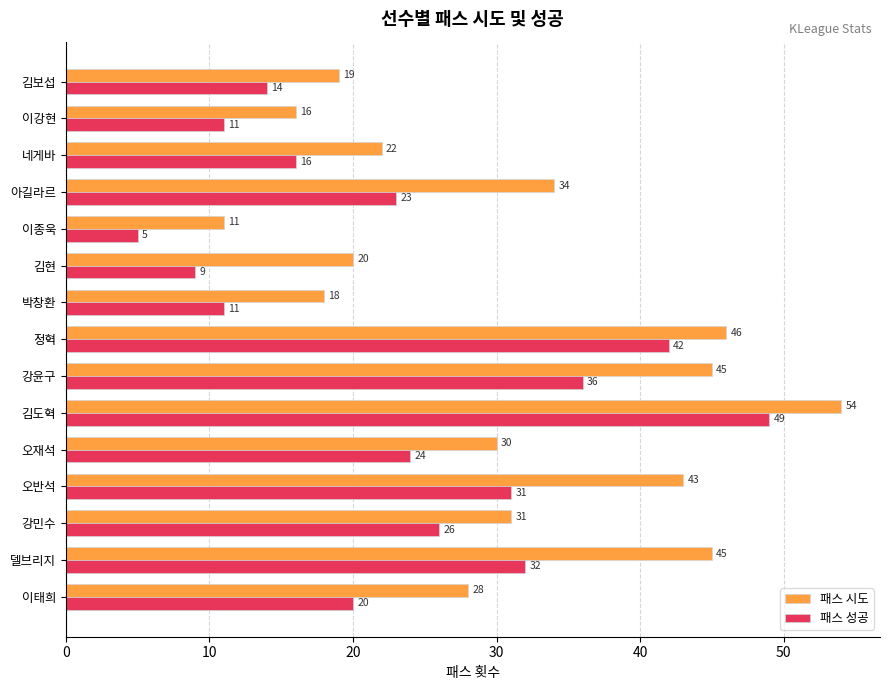

What is the difference between the 패스 성공 values at 델브리지 and 강민수?

6